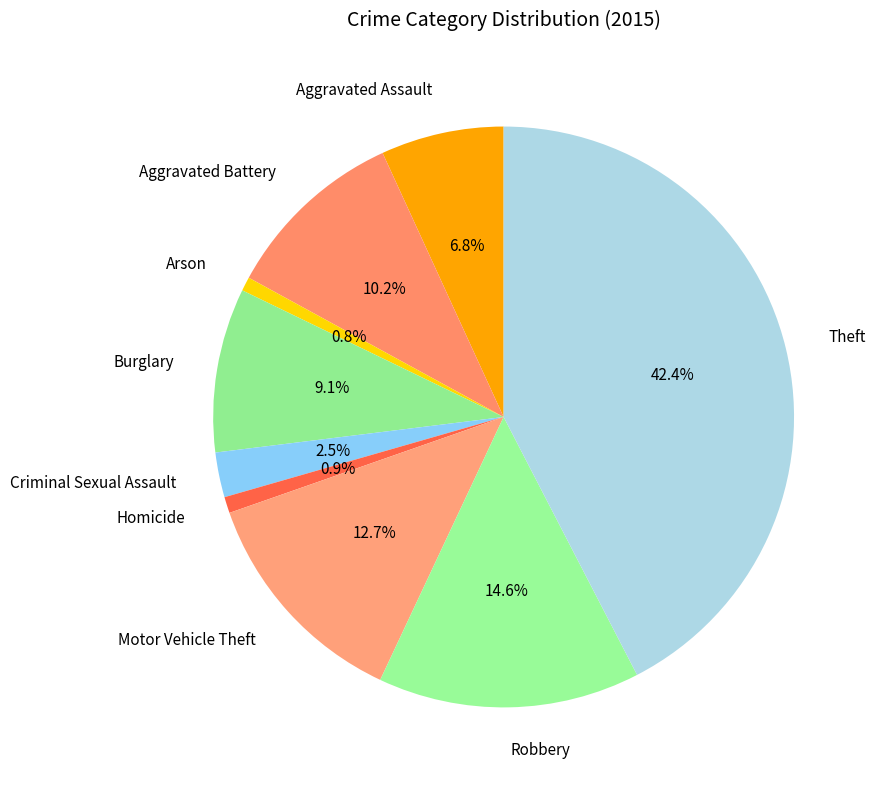

Combined, do Motor Vehicle Theft and Theft account for over 50%?

Yes